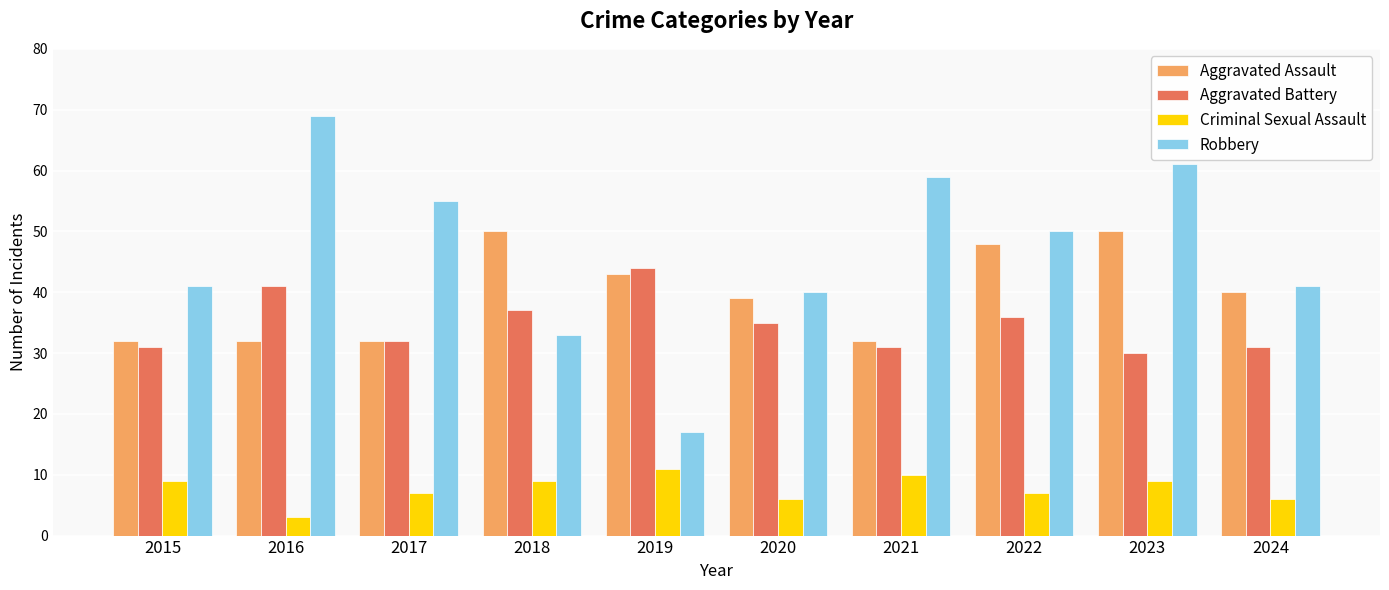

The value of Criminal Sexual Assault at 2017 is 3. True or false?

False